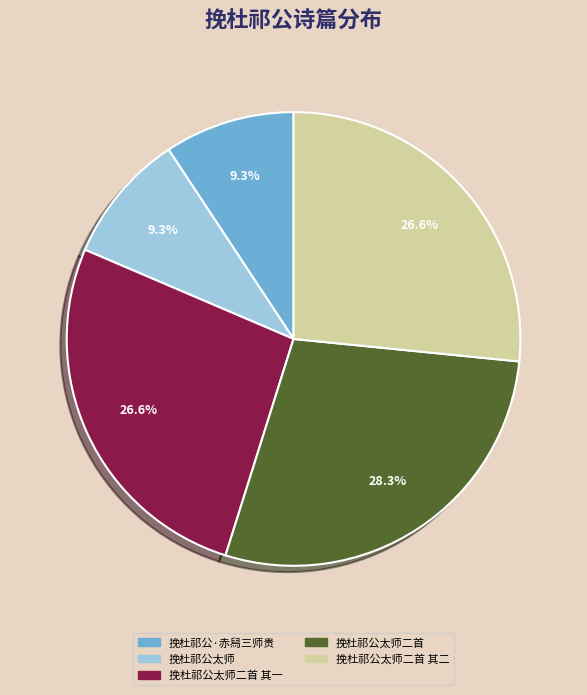

How many segments does this pie chart have?

5